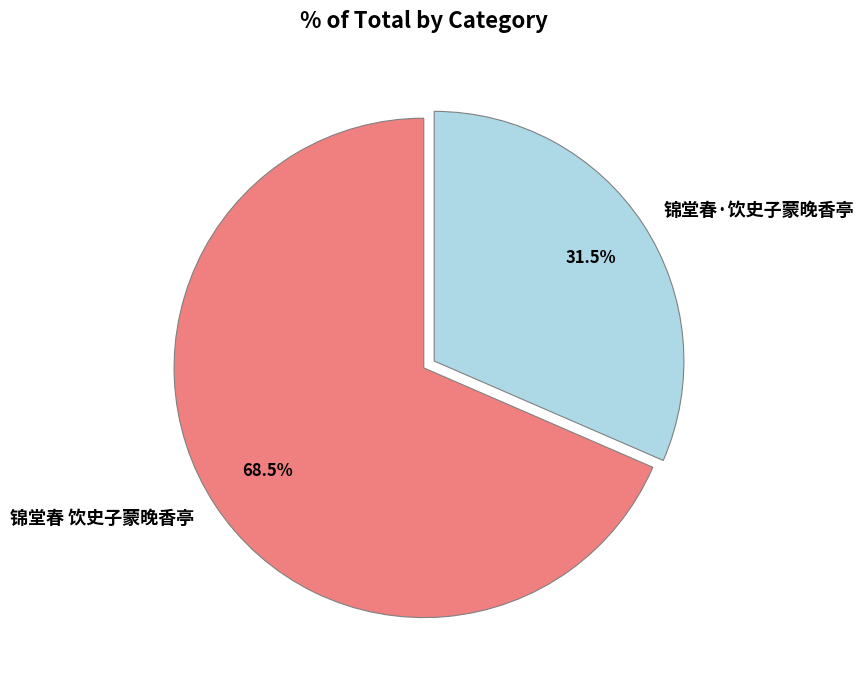

Between 锦堂春·饮史子蒙晚香亭 and 锦堂春 饮史子蒙晚香亭, which is larger?

锦堂春 饮史子蒙晚香亭